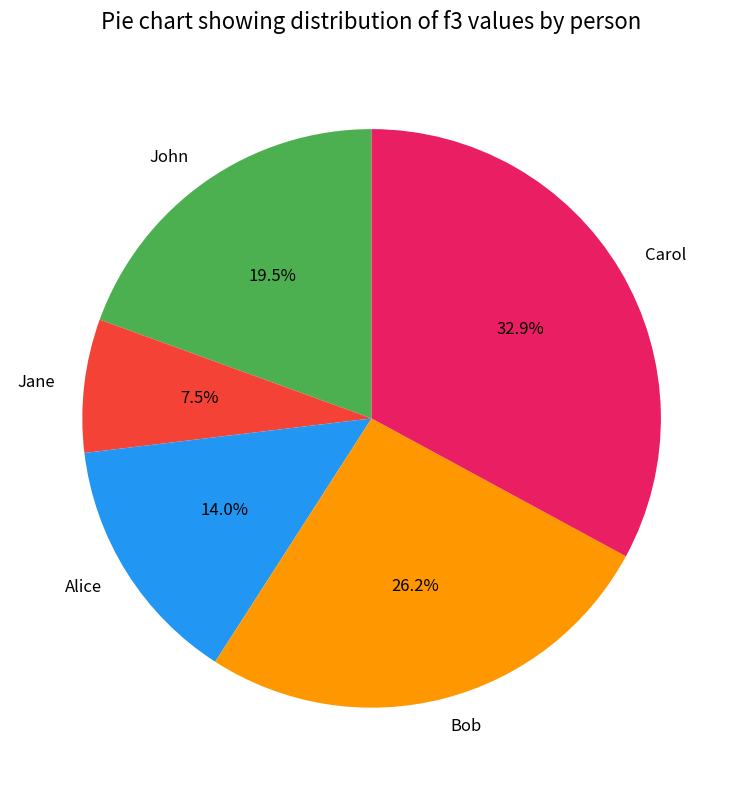

Rank the categories by value from highest to lowest.

Carol, Bob, John, Alice, Jane